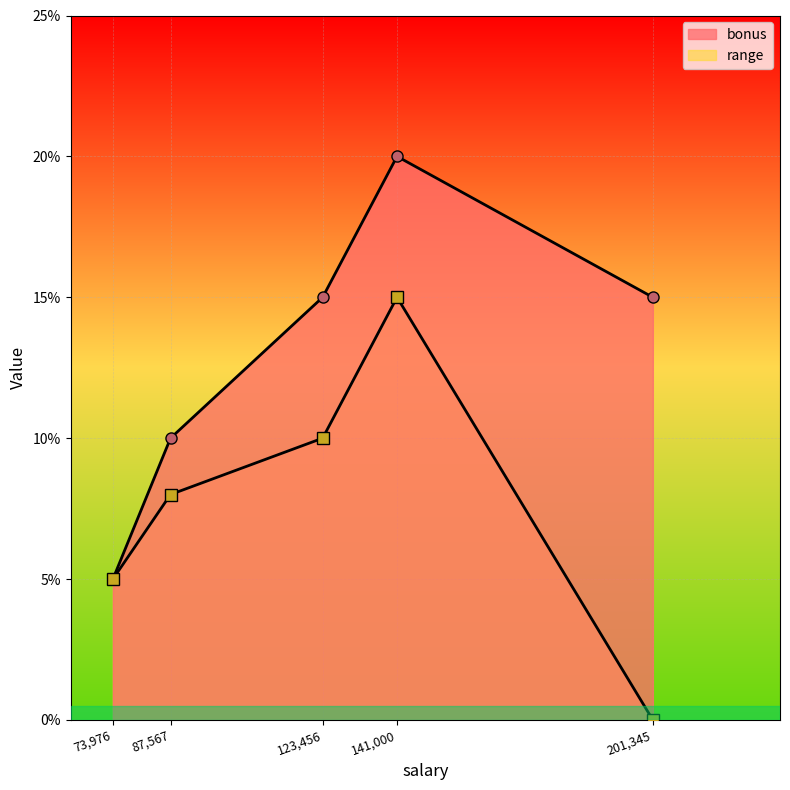

Rank the categories by range value from highest to lowest.

141,000, 123,456, 87,567, 73,976, 201,345